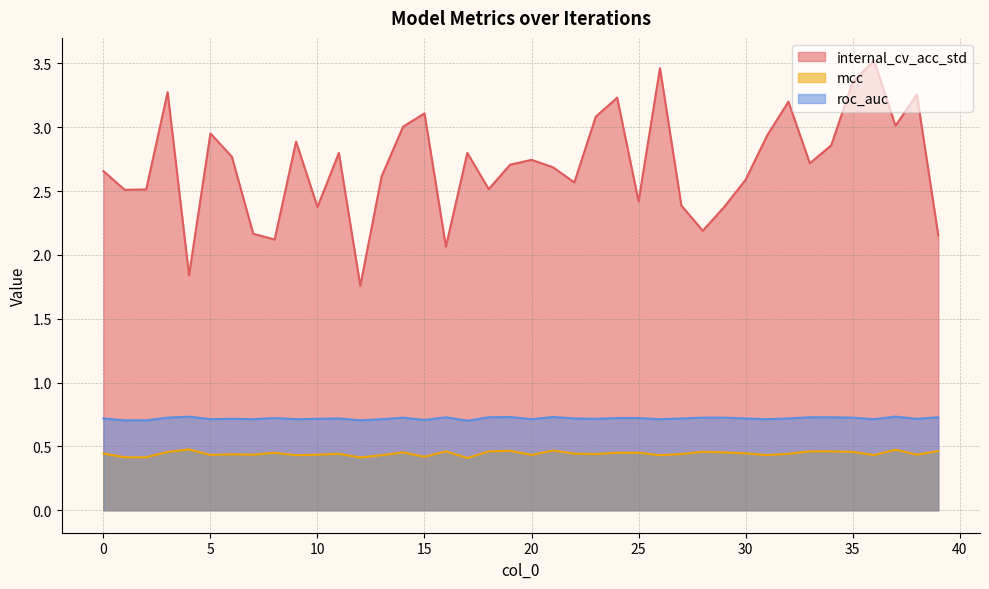

Rank the categories by mcc value from lowest to highest.

17, 12, 1, 2, 15, 9, 13, 26, 31, 36, 5, 20, 7, 10, 38, 6, 23, 27, 11, 32, 22, 0, 30, 8, 24, 25, 14, 29, 3, 35, 28, 16, 18, 33, 34, 39, 19, 21, 37, 4